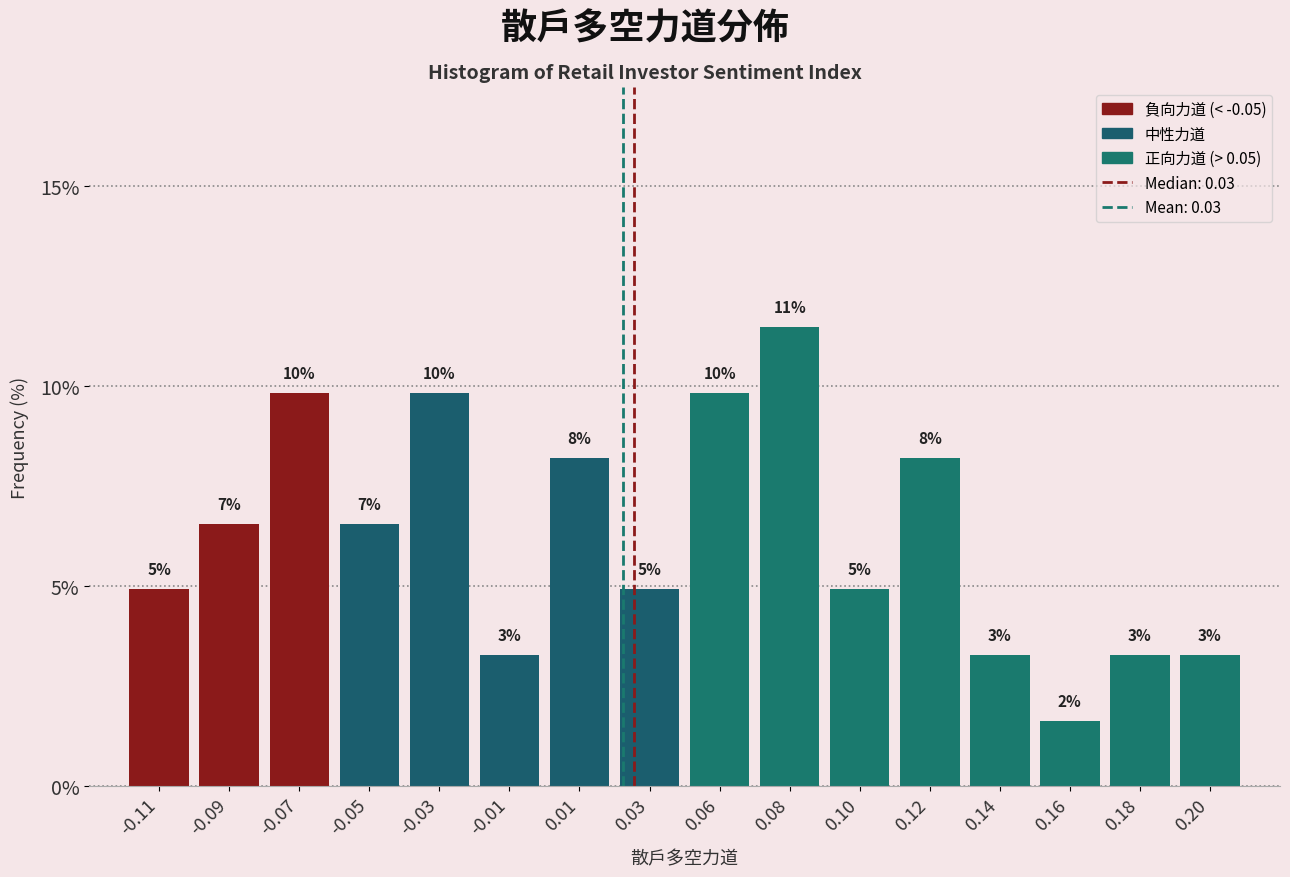

How many bars are there in total?

16